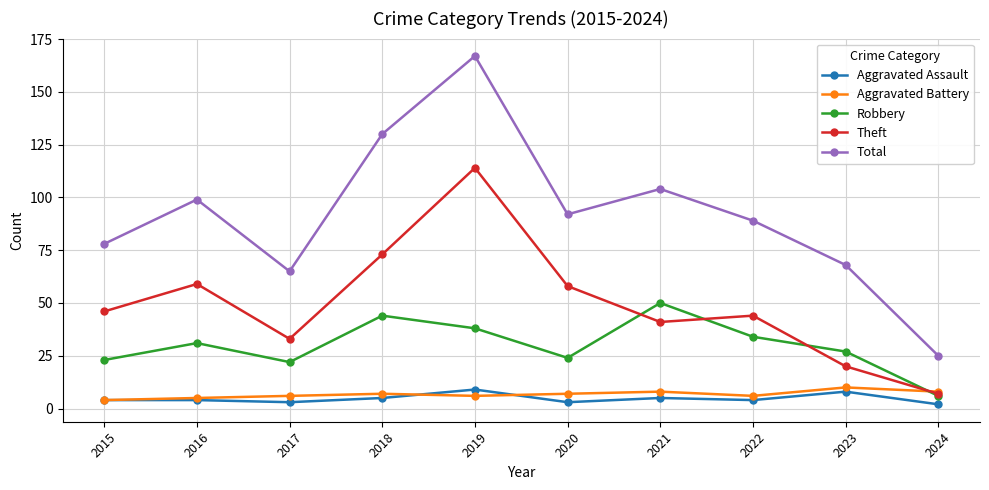

Is this an area chart (filled region under the line)?

No